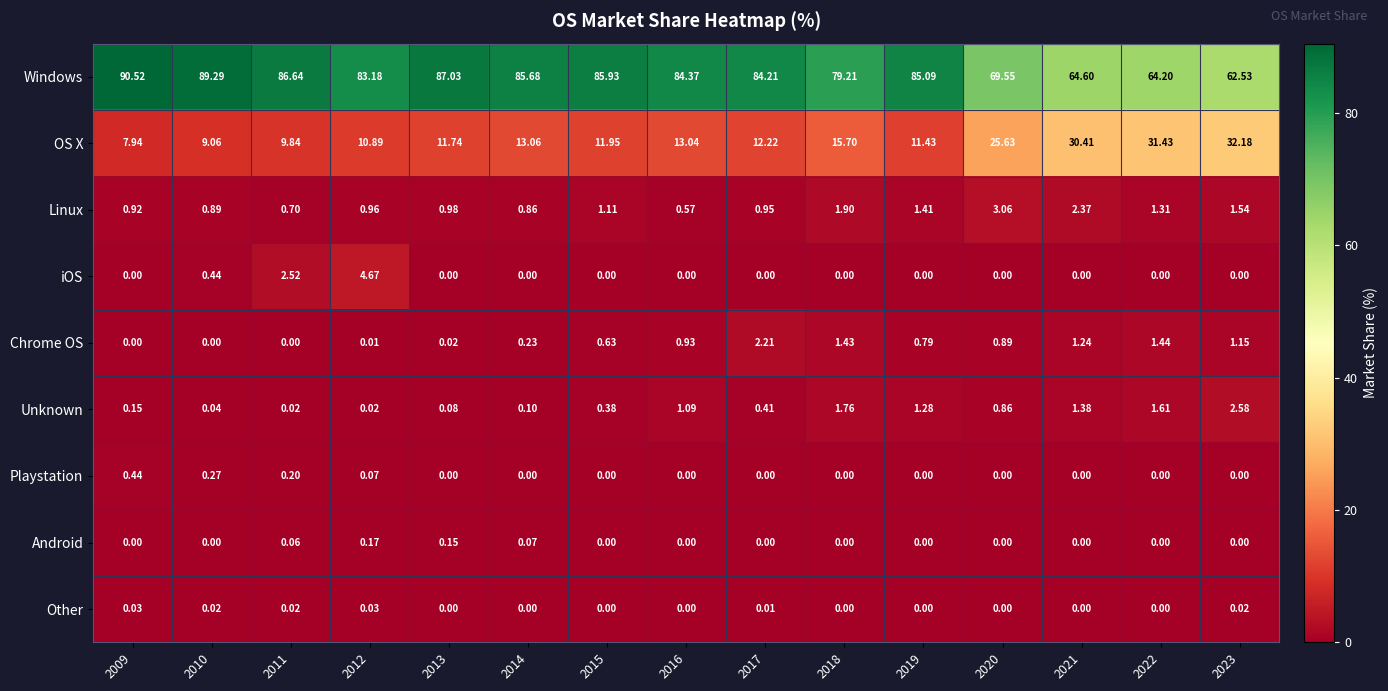

Between 2015 and 2018, which series saw the biggest shift?

Windows